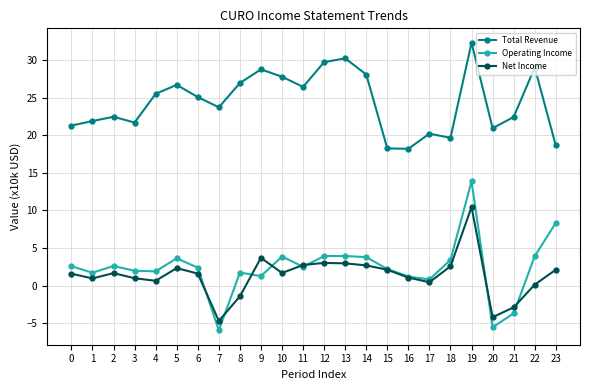

How many data points in Total Revenue are above 25?

12